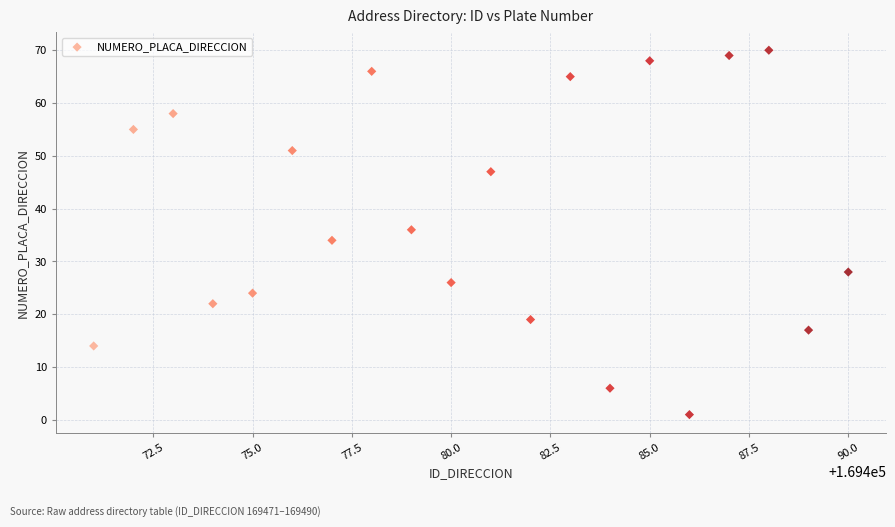

What is the range of Y values (max minus min)?

69